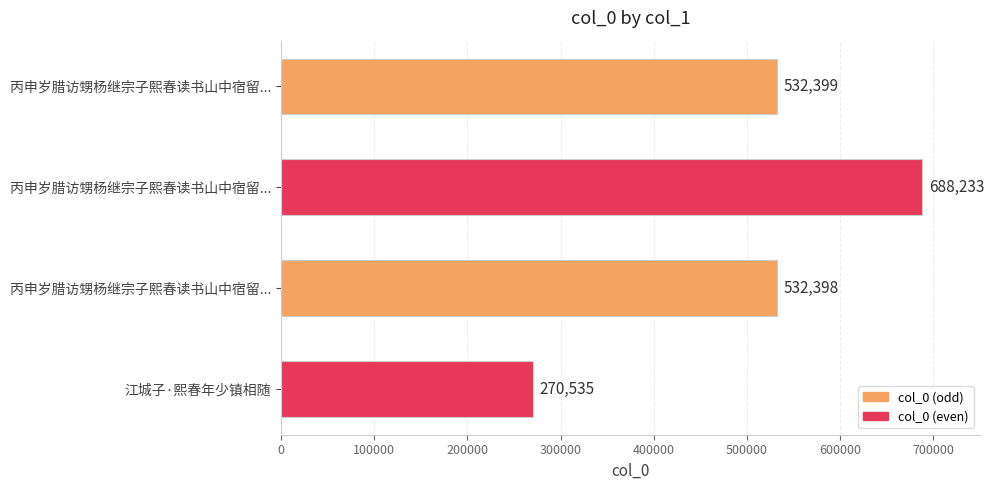

What is the smallest value displayed?

270535